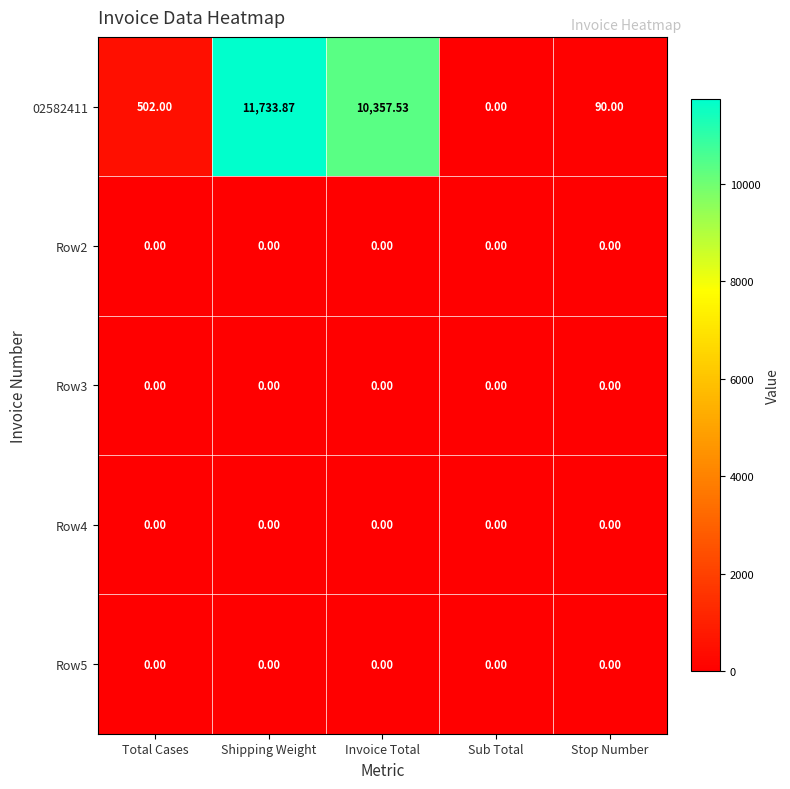

At which category does the chart reach its peak across all series?

Shipping Weight